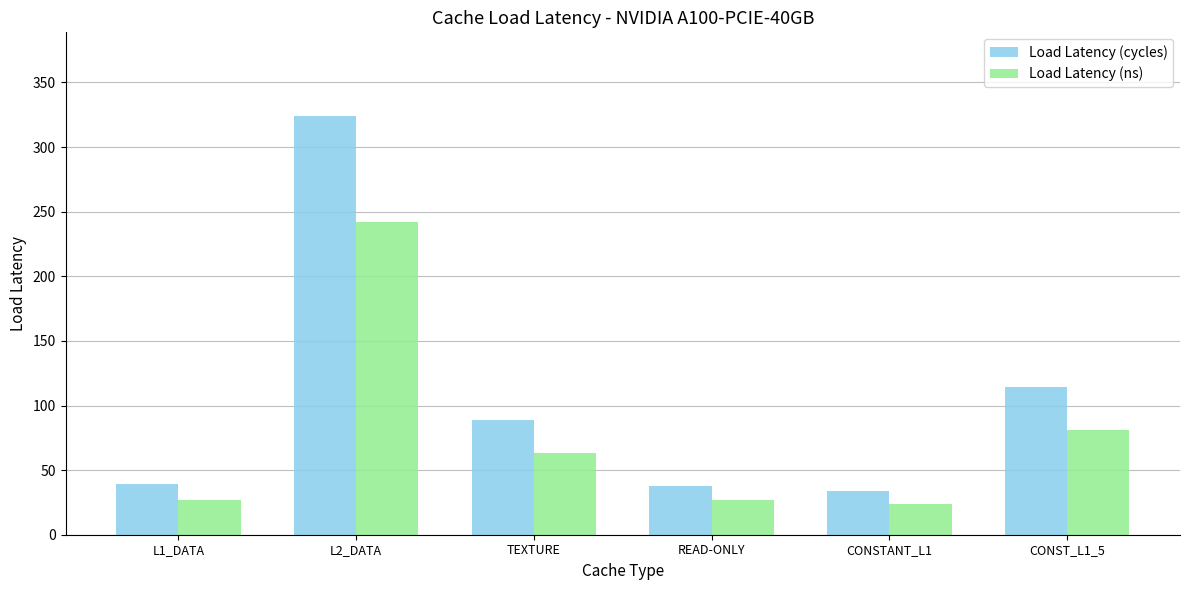

What is the label of the 5th bar from the right?

L2_DATA